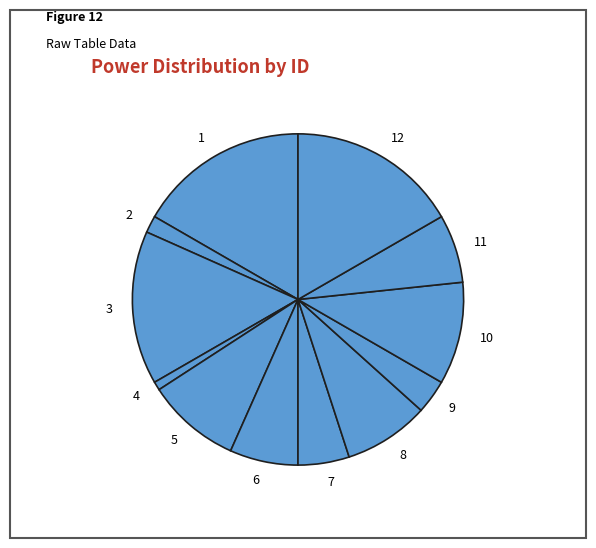

Combined, do 6 and 3 account for over 50%?

No